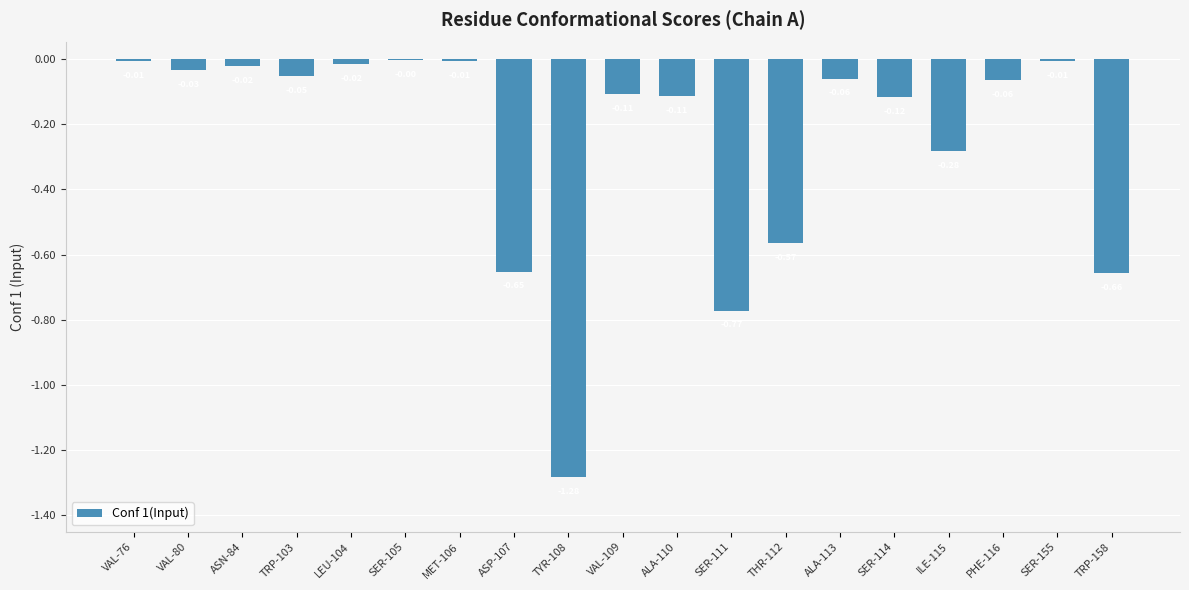

What is the sum of all values?

-4.8